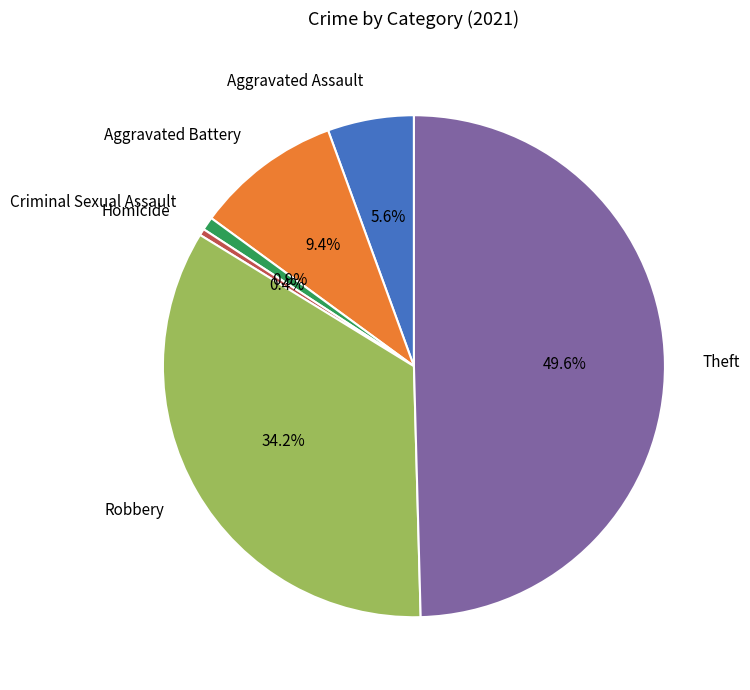

True or false: Criminal Sexual Assault accounts for 11% of the total.

False